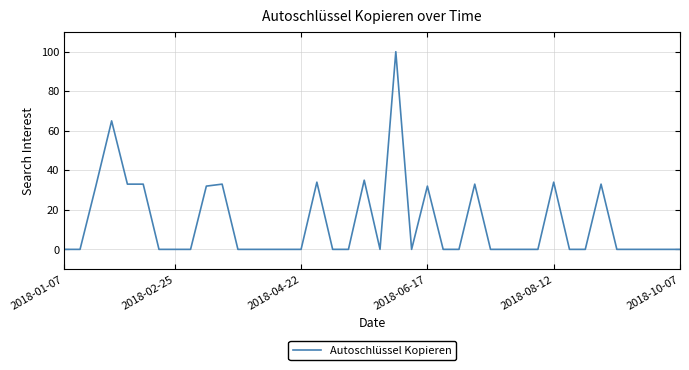

What is the sum of all values?

529